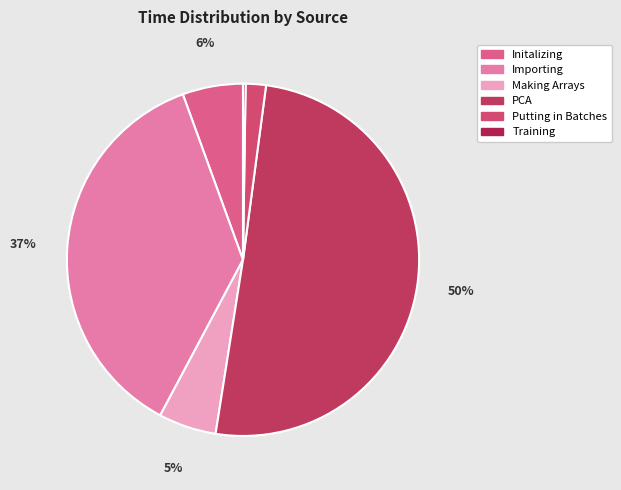

What percentage is the Putting in Batches slice, to the nearest percent?

2%